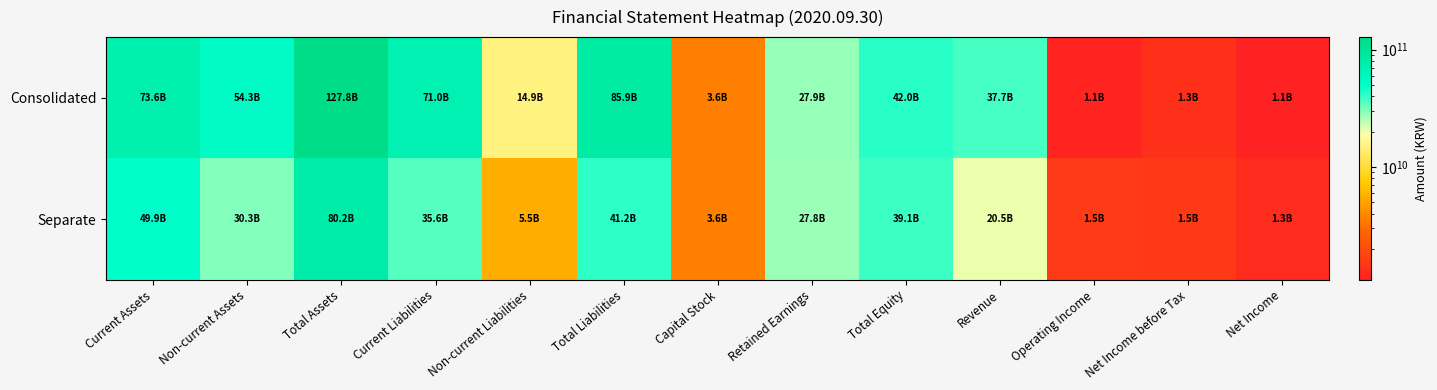

Rank the series by their average value, from lowest to highest.

Separate, Consolidated